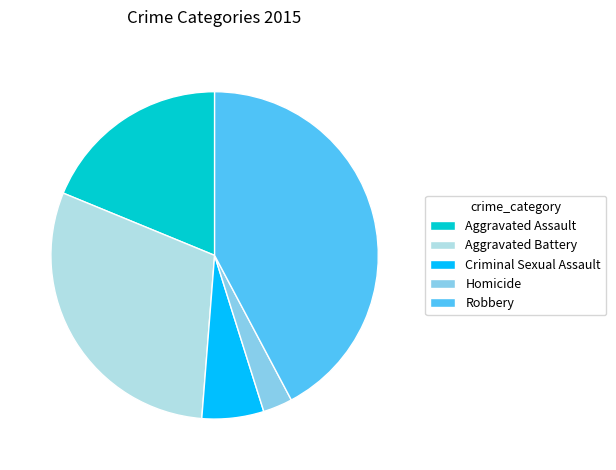

Is it true that Aggravated Battery is 22% of the pie?

False